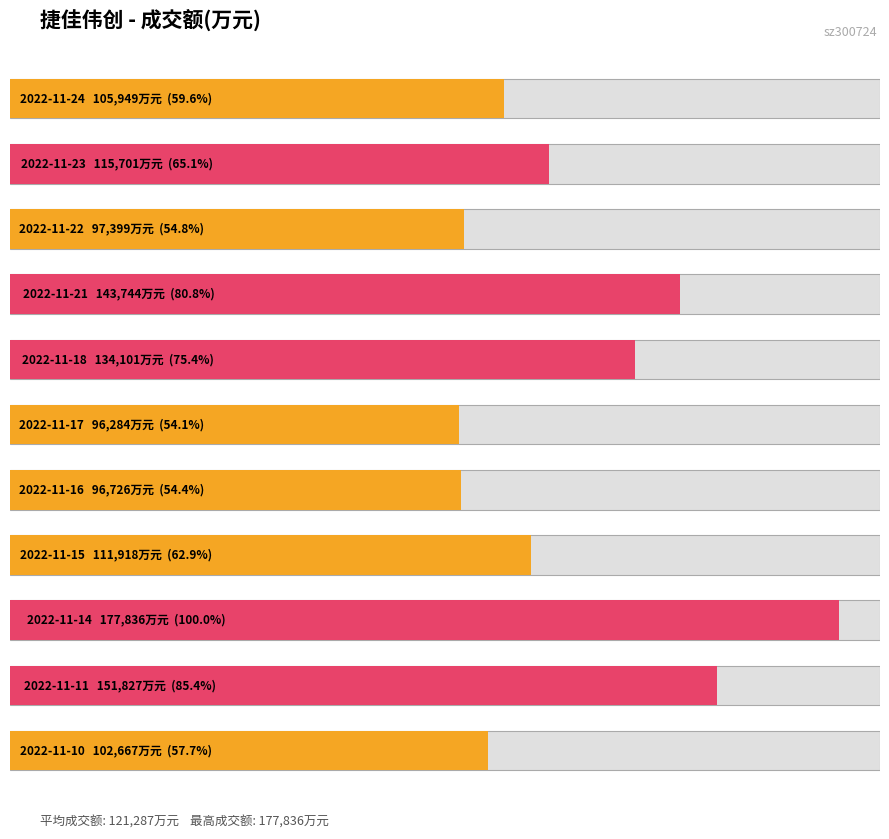

At which label does the data first exceed 111918?

2022-11-23